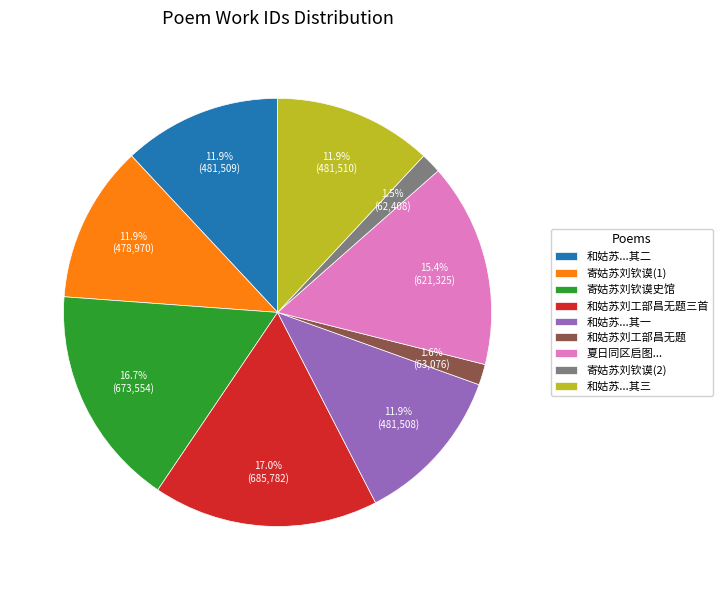

What is the total percentage of 和姑苏刘工部昌无题三首 and 和姑苏...其一?

29.0%